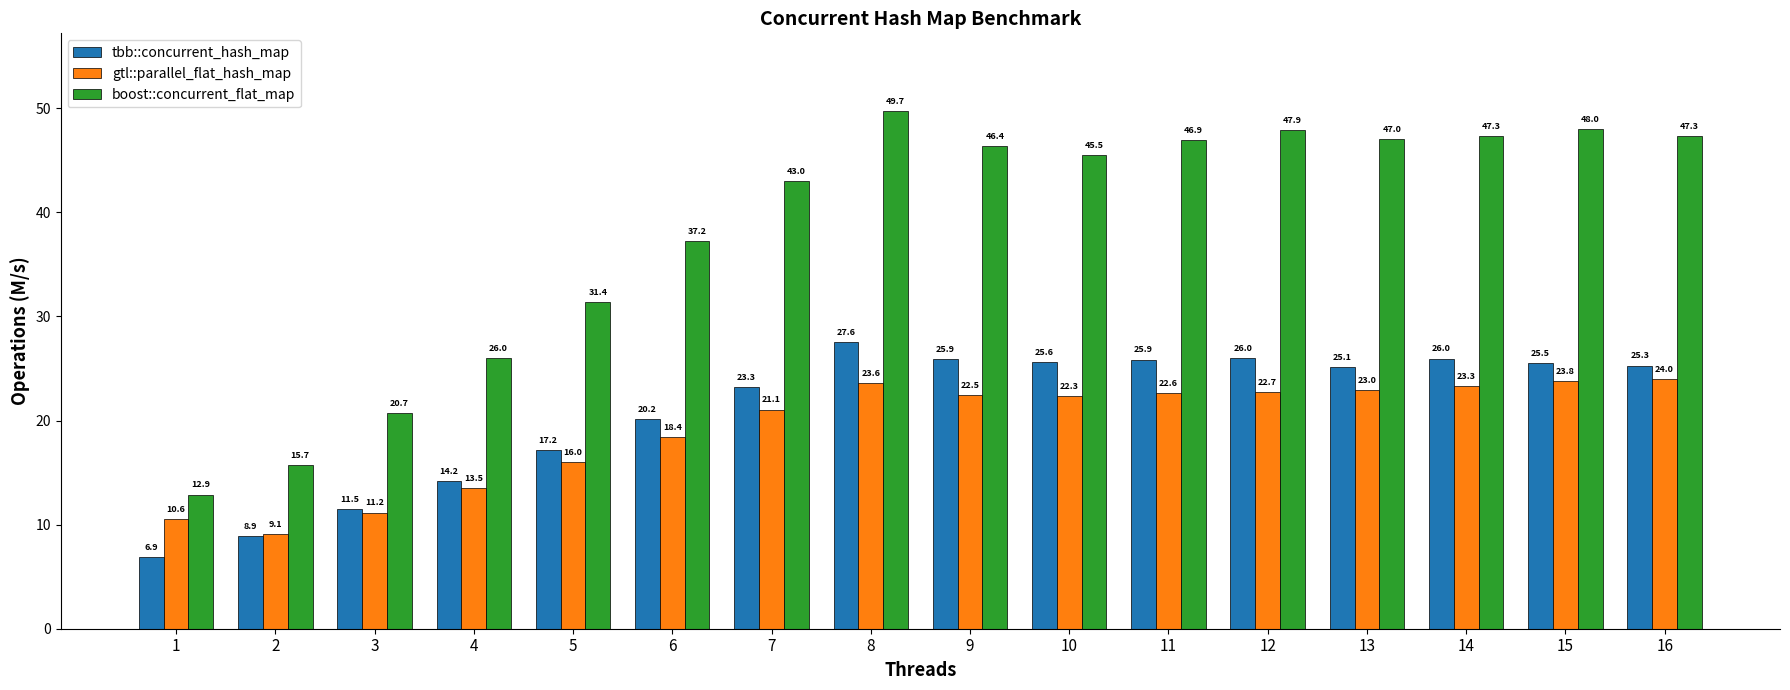

What is the sum of all boost::concurrent_flat_map values?

613.0